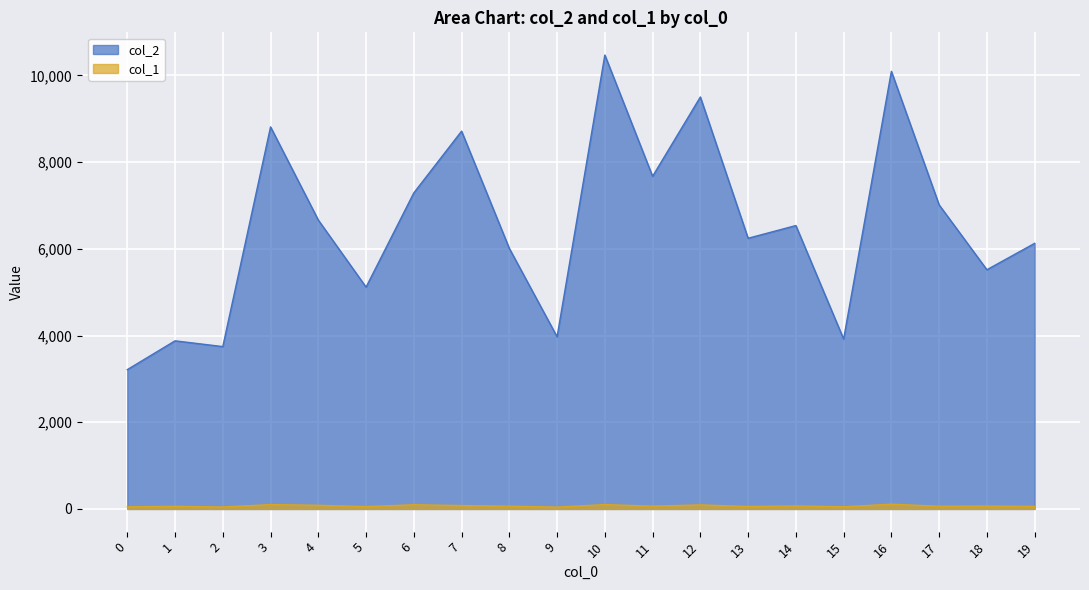

Between 3 and 9, which is larger?

3